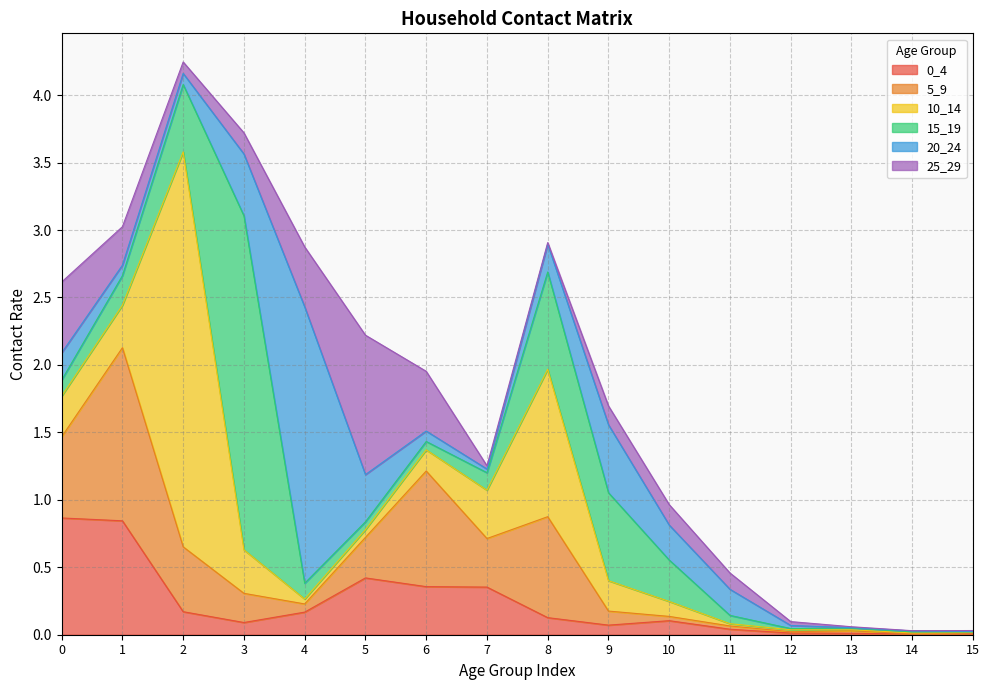

What is the value of the 10_14 point at the 7th from the left?

0.2